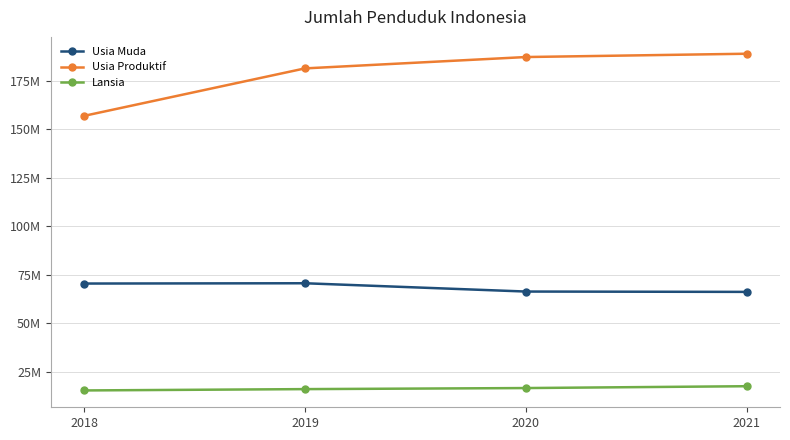

The Usia Muda series shows 38165654 at 2020. True or false?

False